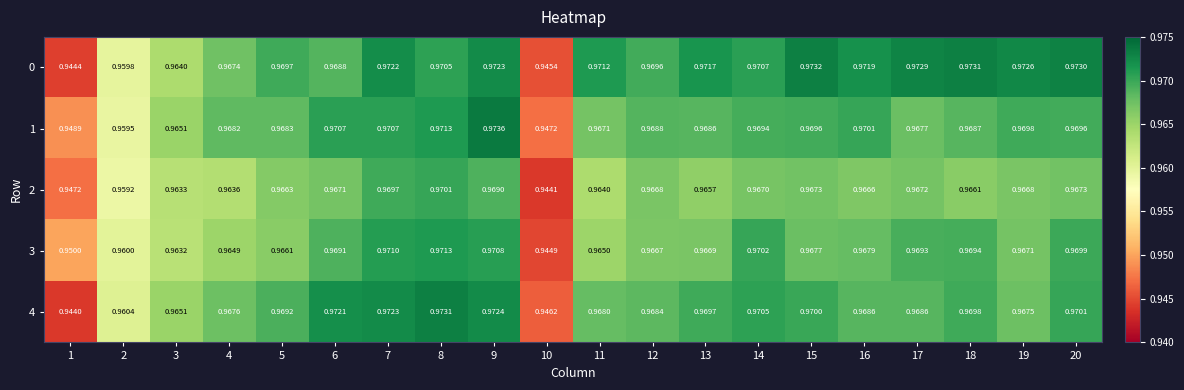

Rank the series by their maximum value, from highest to lowest.

1, 0, 4, 3, 2